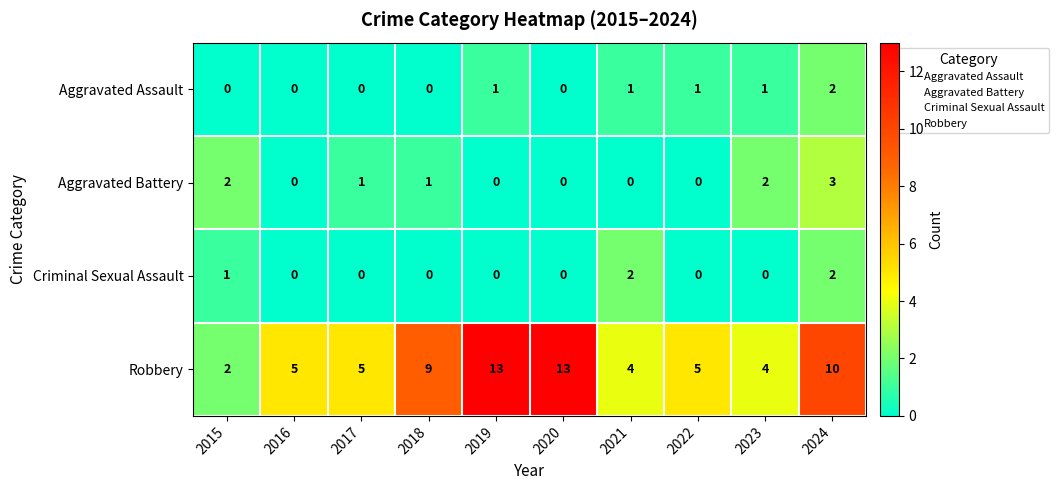

Read the Robbery value at 2019, to the nearest 5.

15